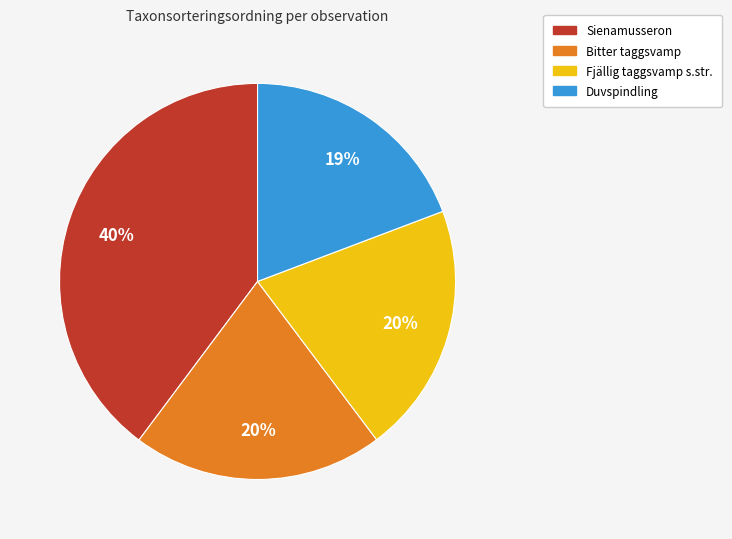

To the nearest percent, what is the average slice percentage?

25%